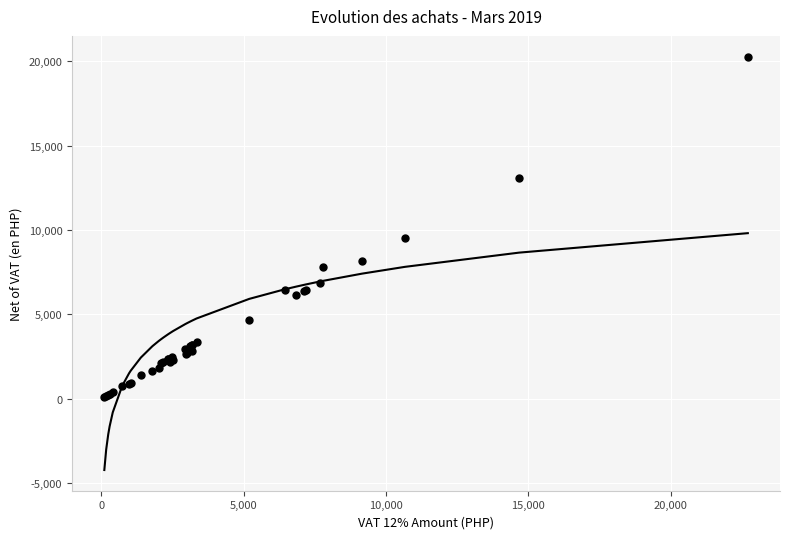

What Y value in the scatter plot is closest to 10189?

9528.1